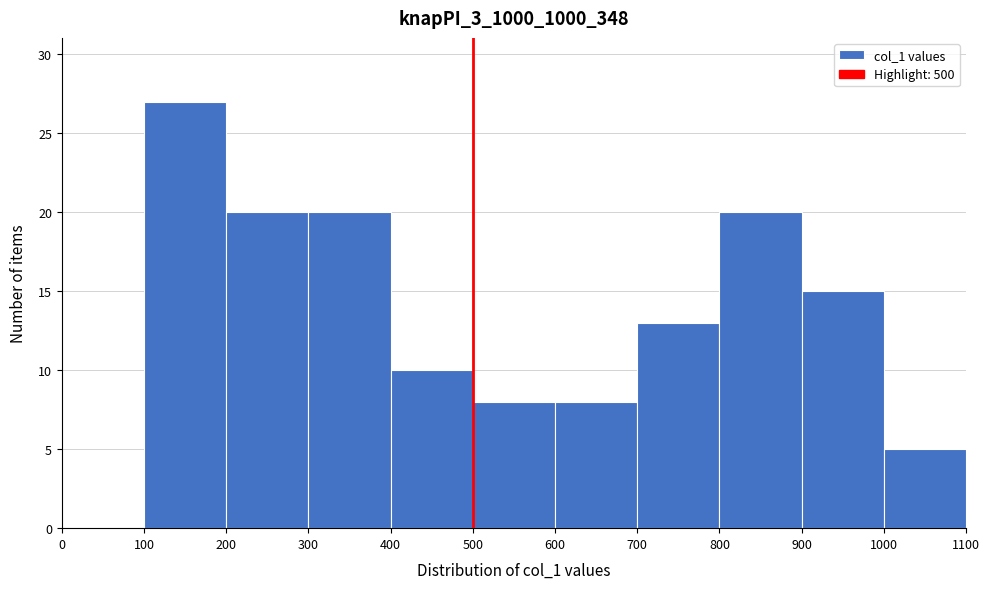

Reading left to right, transcribe this chart: for each bar, give the range it covers on the x-axis and its height. The values are not printed on the chart, so give them approximately, as read against the axis.

0 to 100: 0
100 to 200: 27
200 to 300: 20
300 to 400: 20
400 to 500: 10
500 to 600: 8
600 to 700: 8
700 to 800: 13
800 to 900: 20
900 to 1000: 15
1000 to 1100: 5